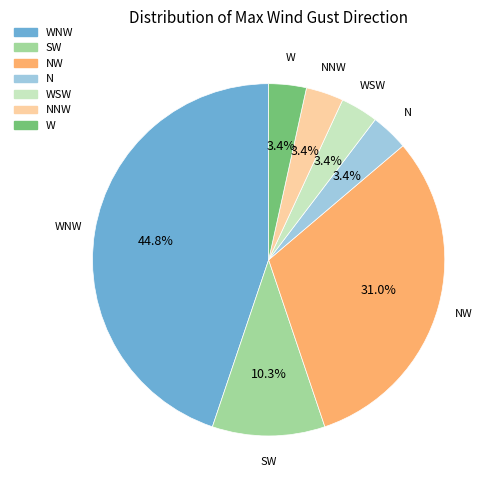

Does any single category account for the majority?

No